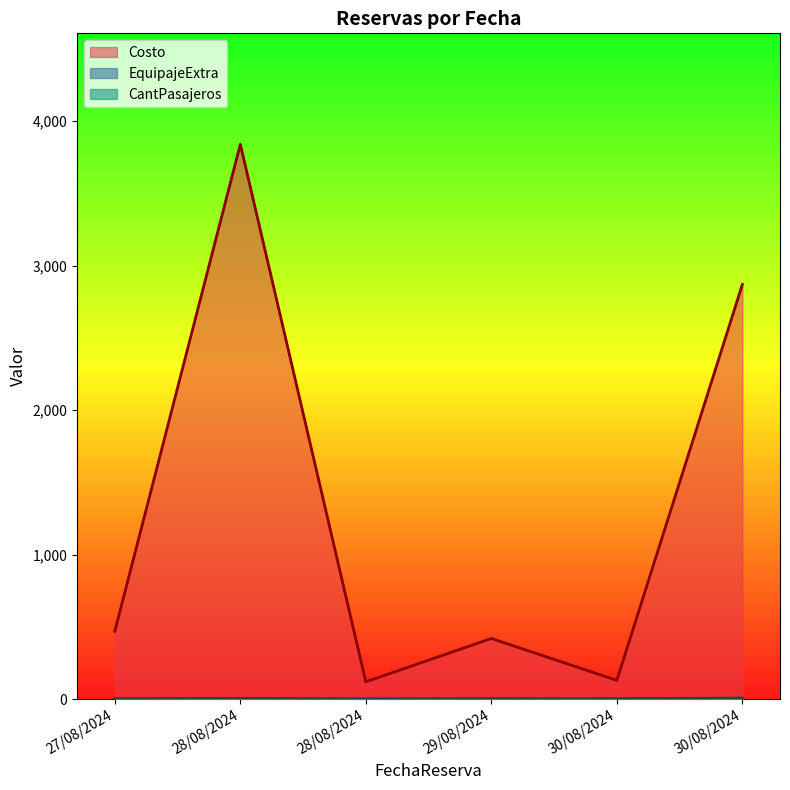

What is the difference between the highest and lowest values at 29/08/2024?

418